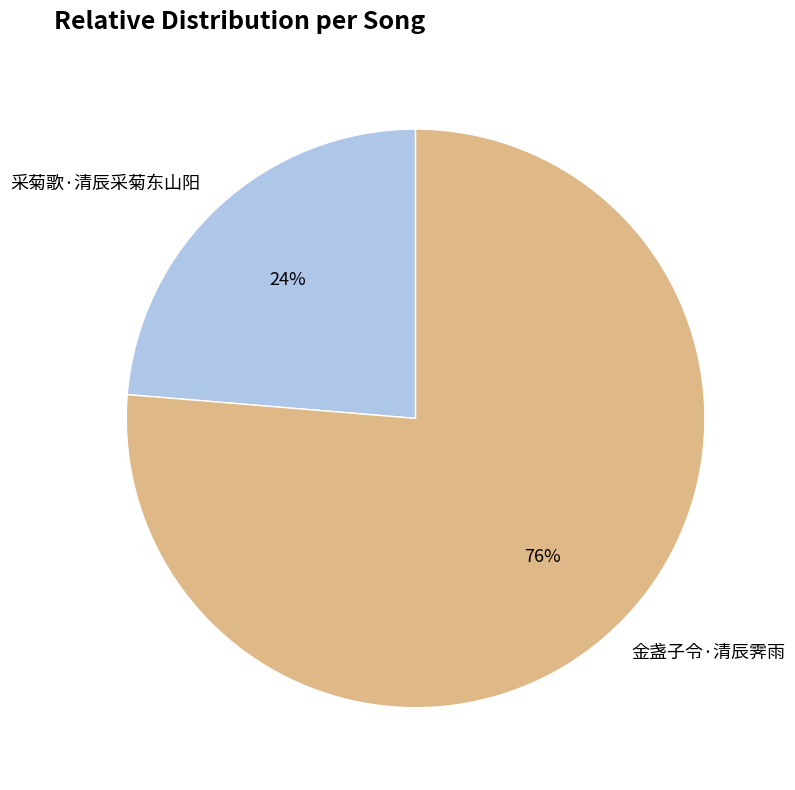

How many slices are in this pie chart?

2